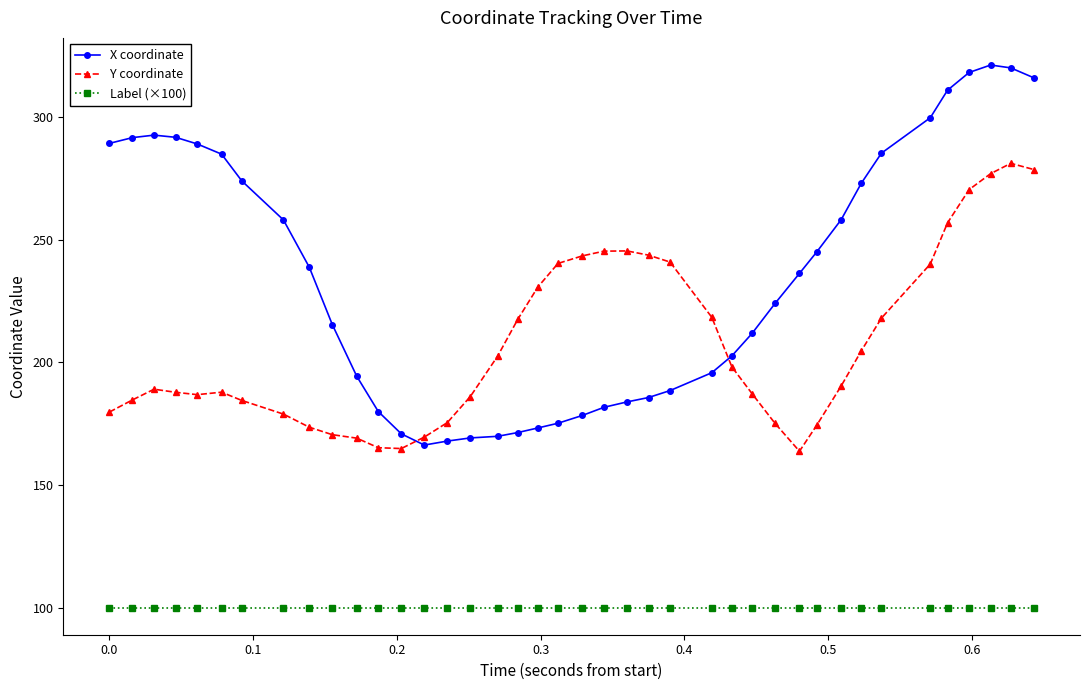

What is the minimum value for Label (×100)?

100.0